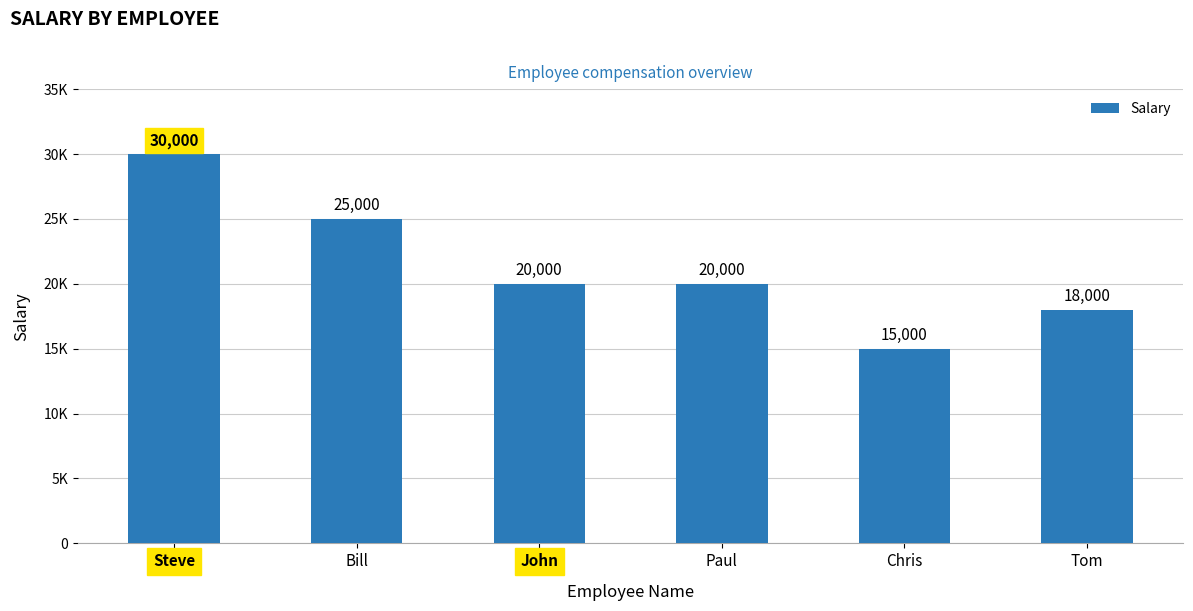

At which label does the data first exceed 20000?

Steve